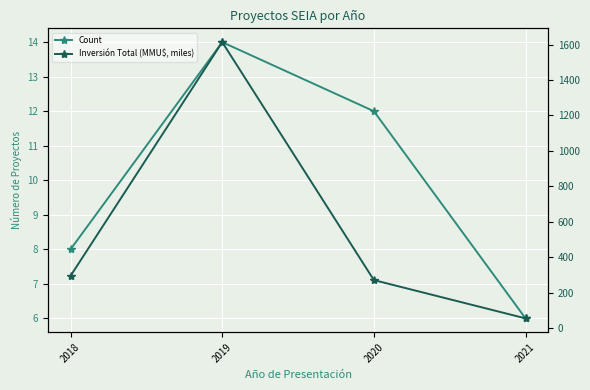

What is the spread (max minus min) of values at 2018?

286.2